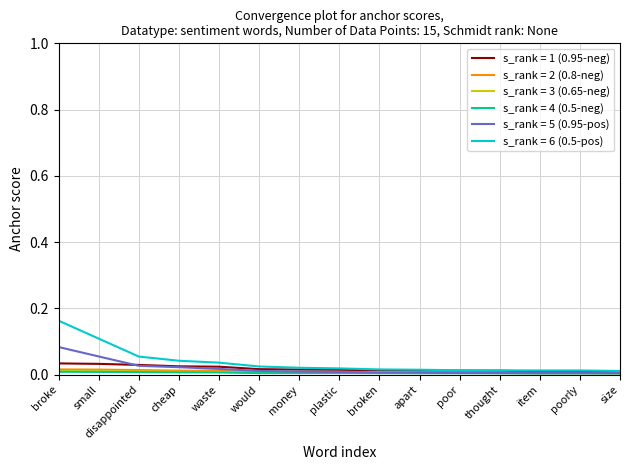

Which category has the highest value across all series?

broke